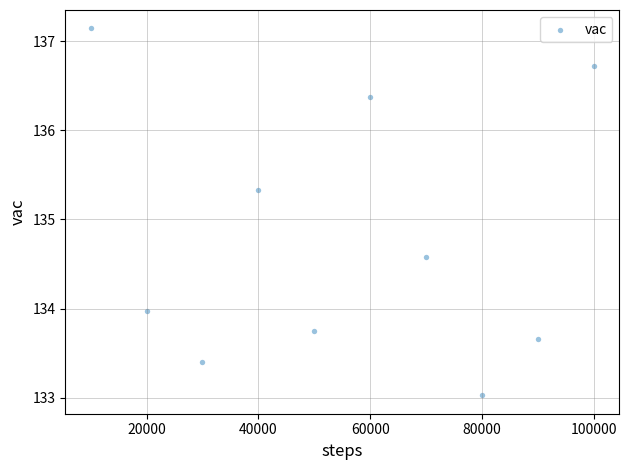

What is the average X value?

55000.0